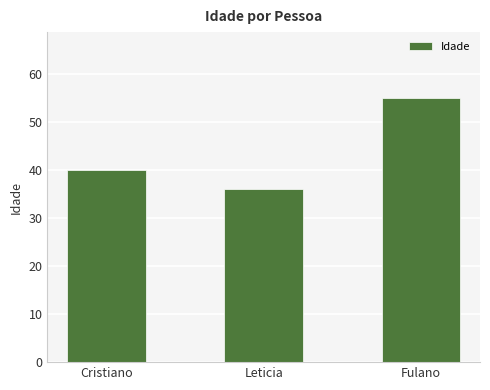

Reading left to right, what are all the values shown in this chart?

40	36	55